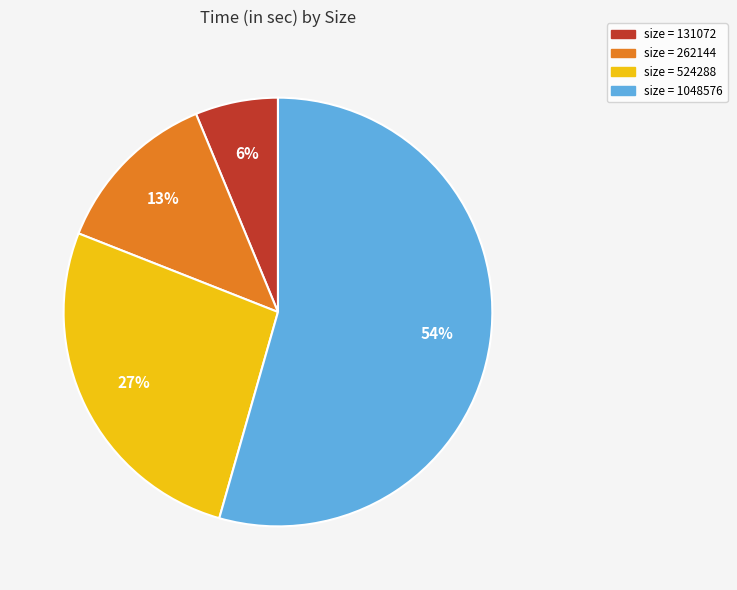

To the nearest percent, what is the difference between the largest and smallest slice percentages?

48%